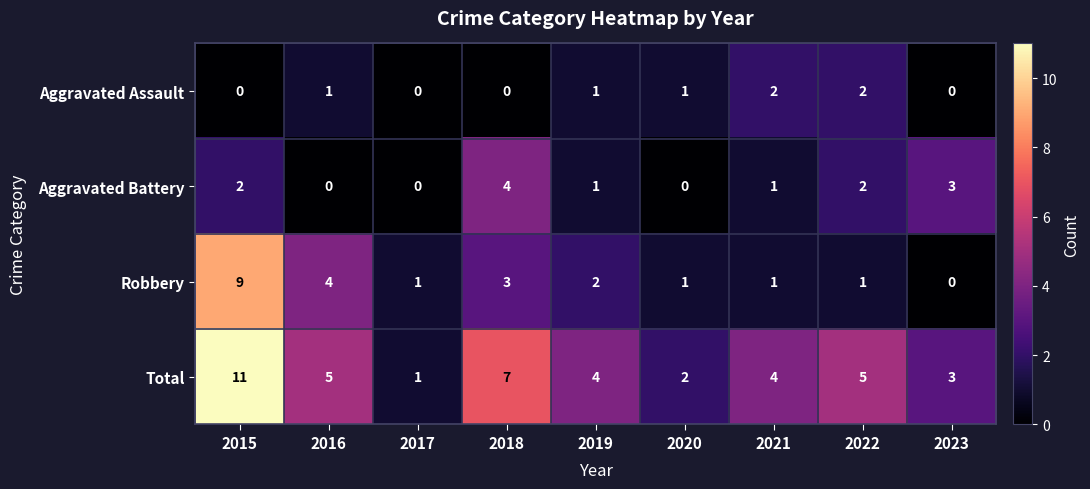

Which series has the largest range (max minus min)?

Total